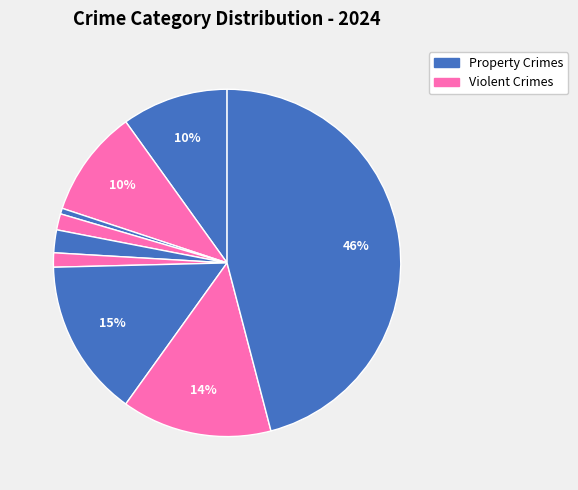

To the nearest percent, what is the average slice percentage?

11%